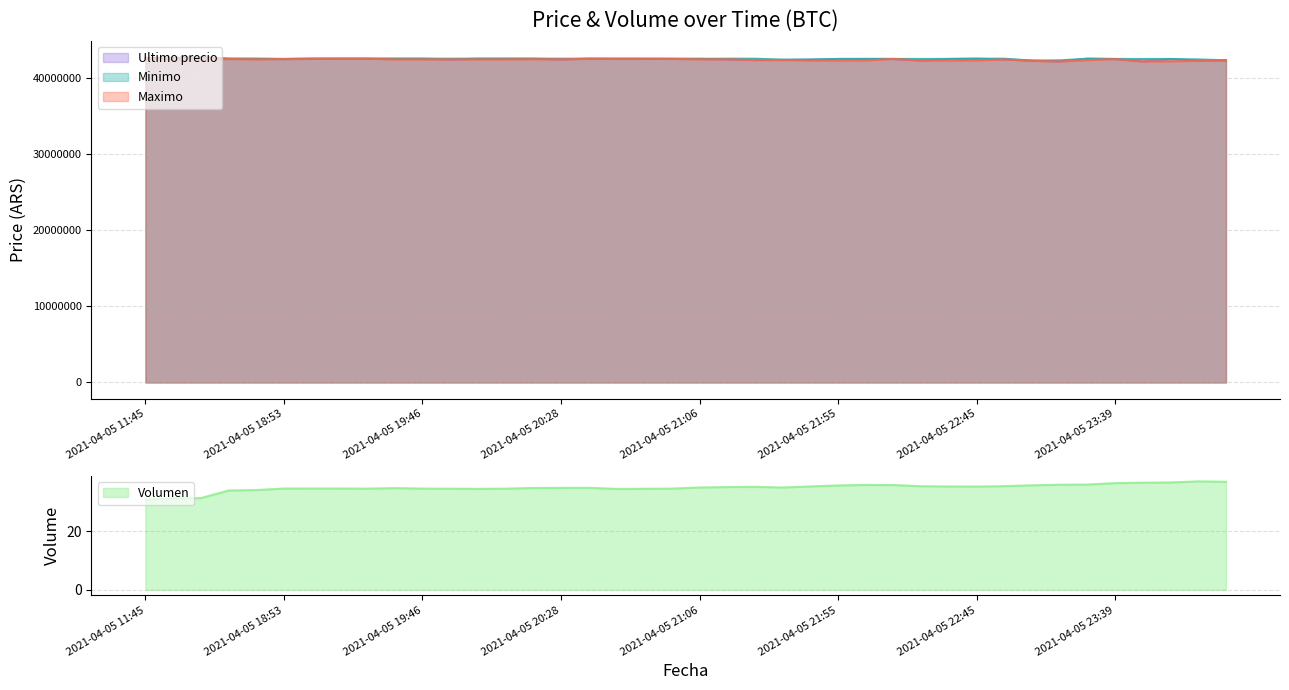

What value does the Ultimo precio series have at 32?

42350000.0